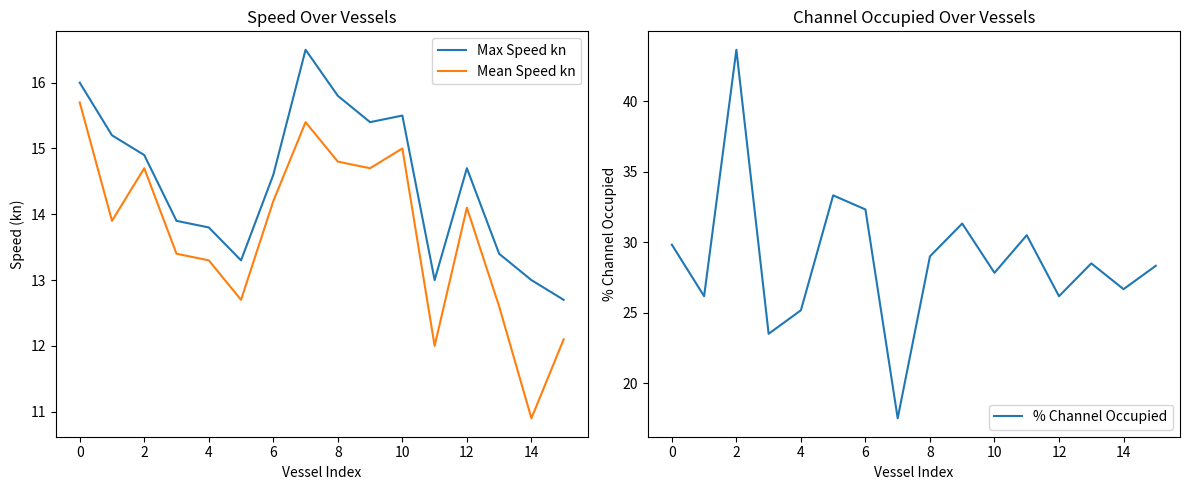

True or false: Max Speed kn and Mean Speed kn cross at least once.

False